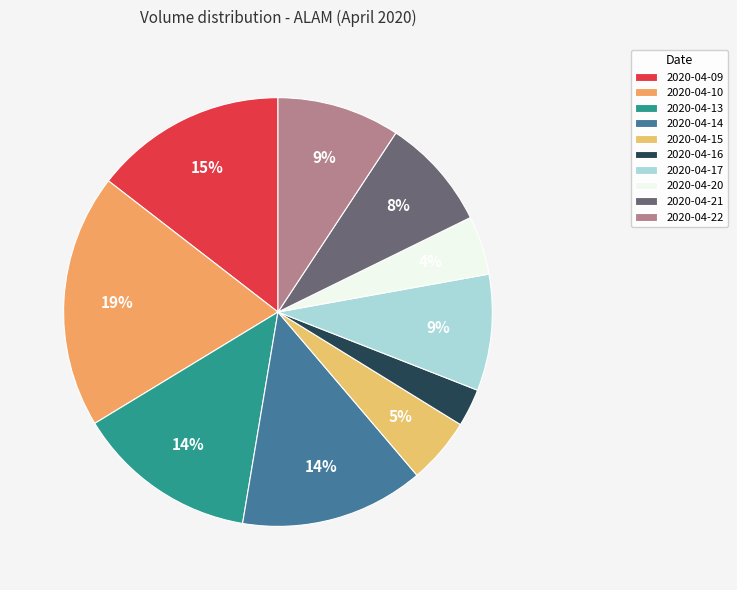

How many segments does this pie chart have?

10